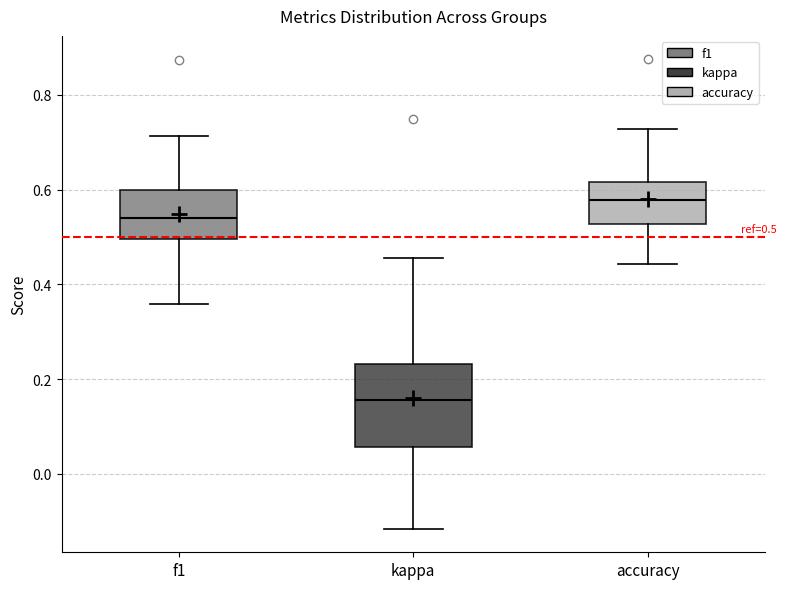

Comparing the boxes themselves (not the whiskers), which one is the tallest?

kappa